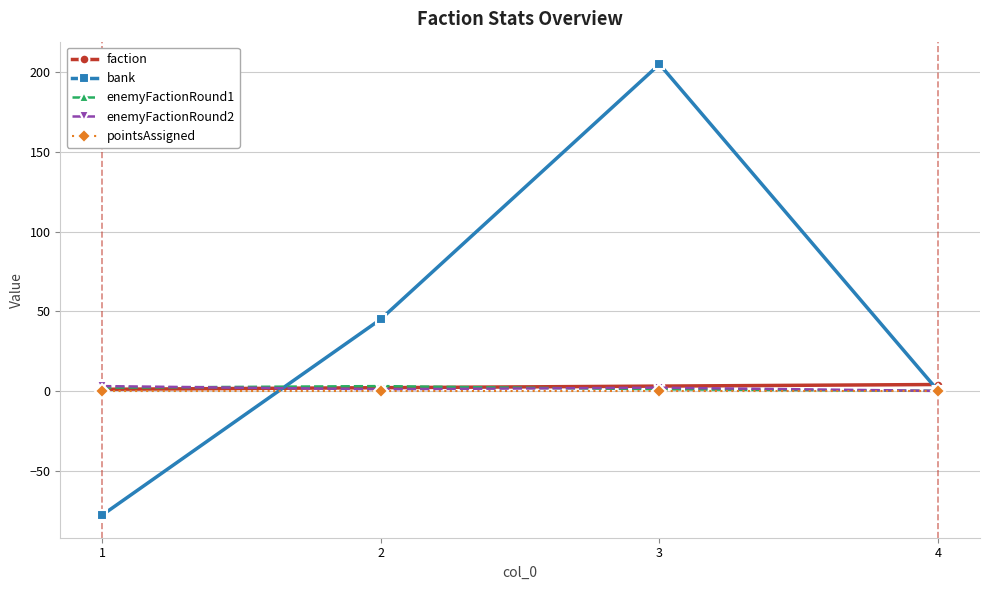

How many lines are shown in the chart?

5